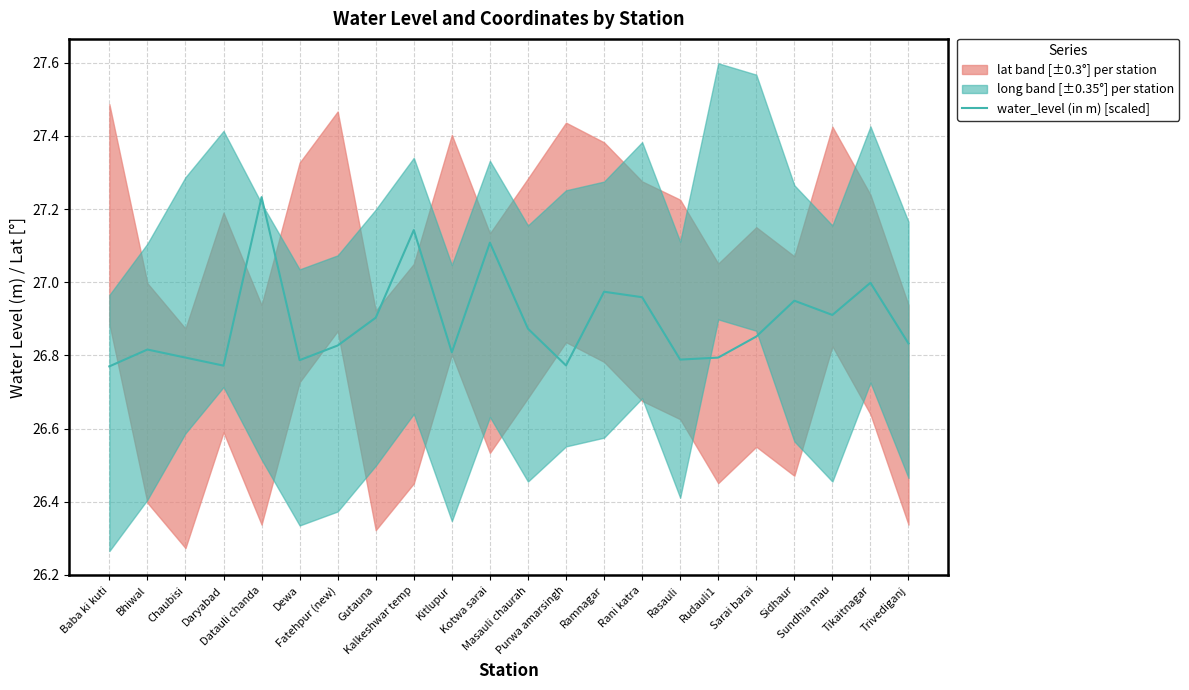

How many points are higher than both their immediate neighbors (excluding endpoints)?

7